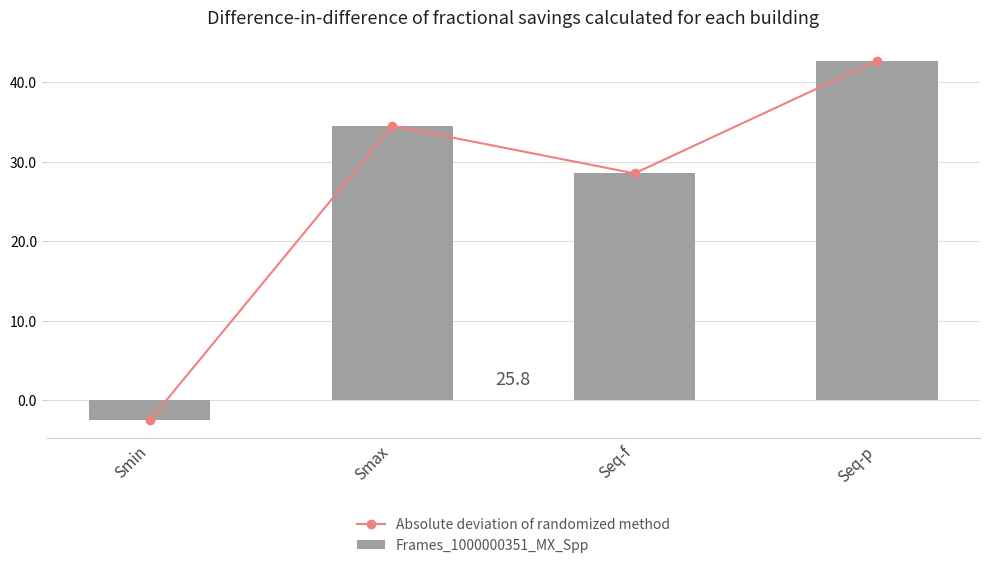

What is the approximate value of Frames_1000000351_MX_Spp at Seq-p?

42.7